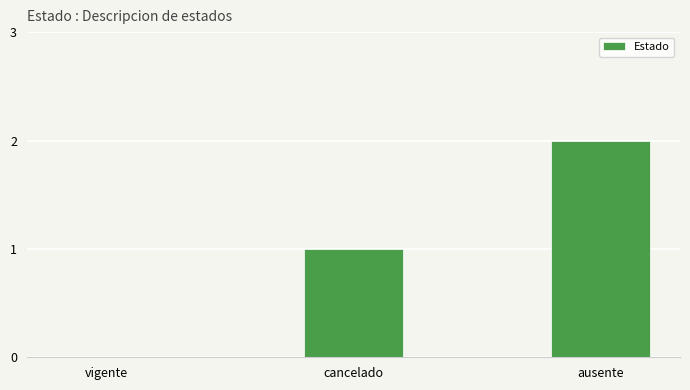

What is the average value?

1